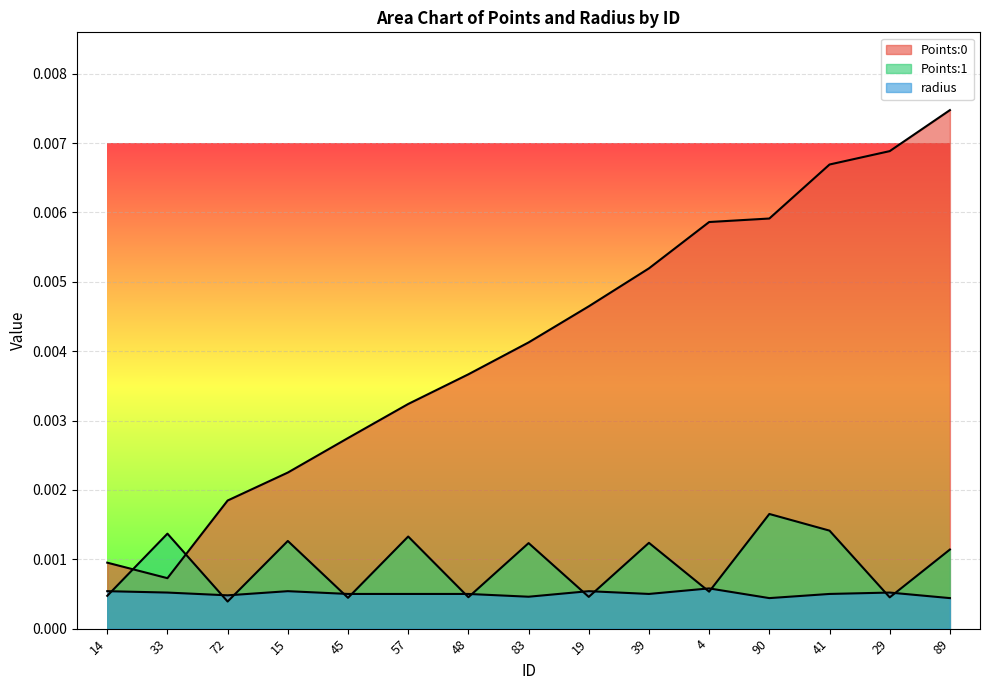

Which series ends up on top after the final intersection of Points:1 and radius?

Points:1